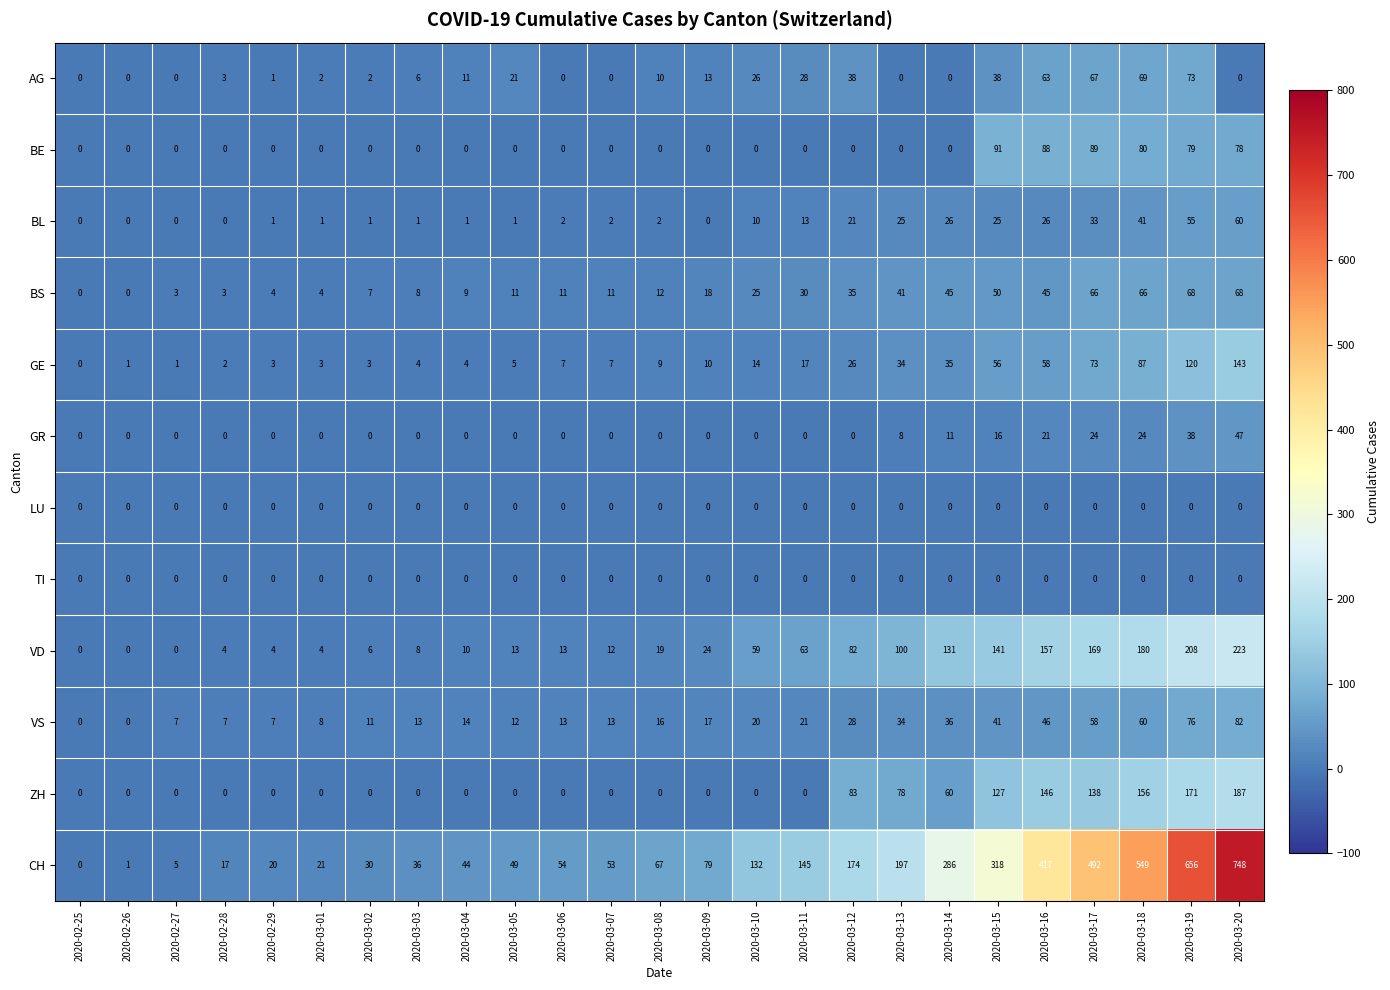

How many series are shown in this chart?

12